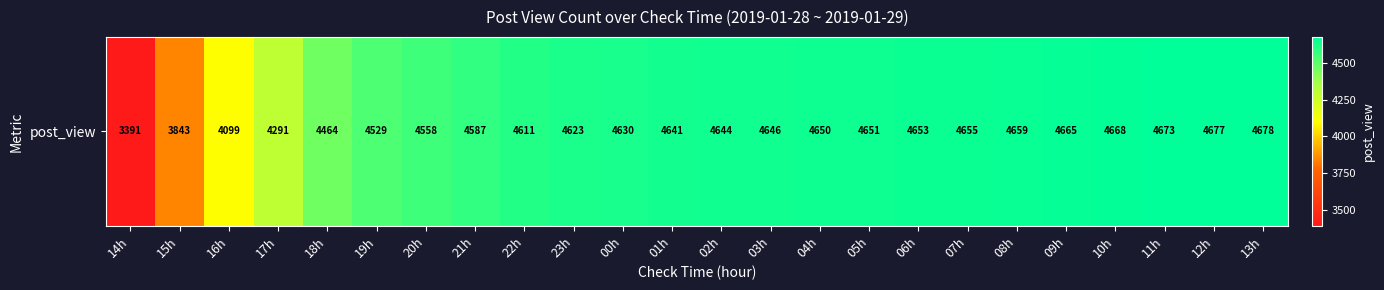

What is the difference between the values at 07h and 15h?

812